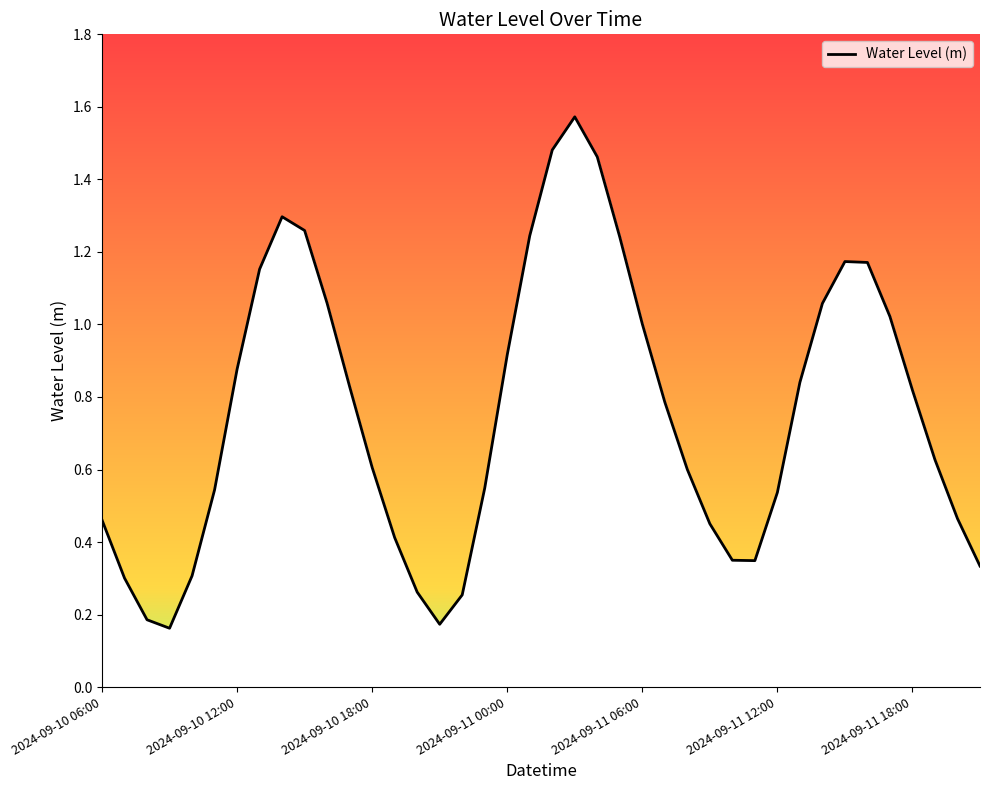

True or false: the data shows 0.3 at 2024-09-11 00:00.

False